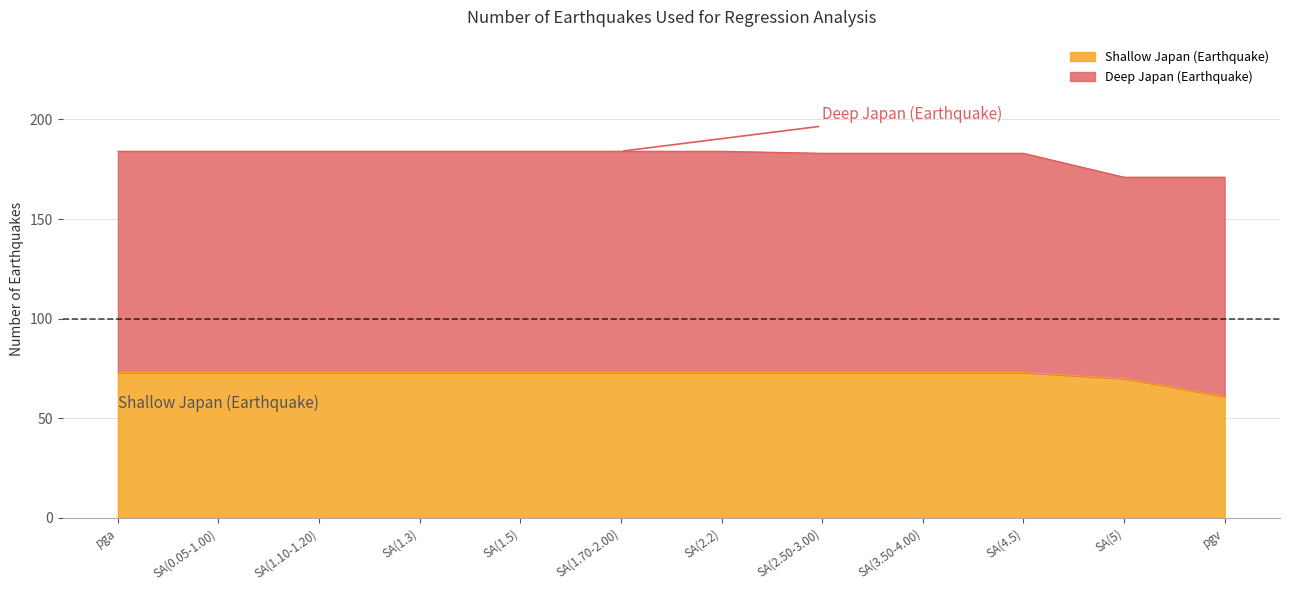

Which category has the lowest value in the Shallow Japan (Earthquake) series?

pgv